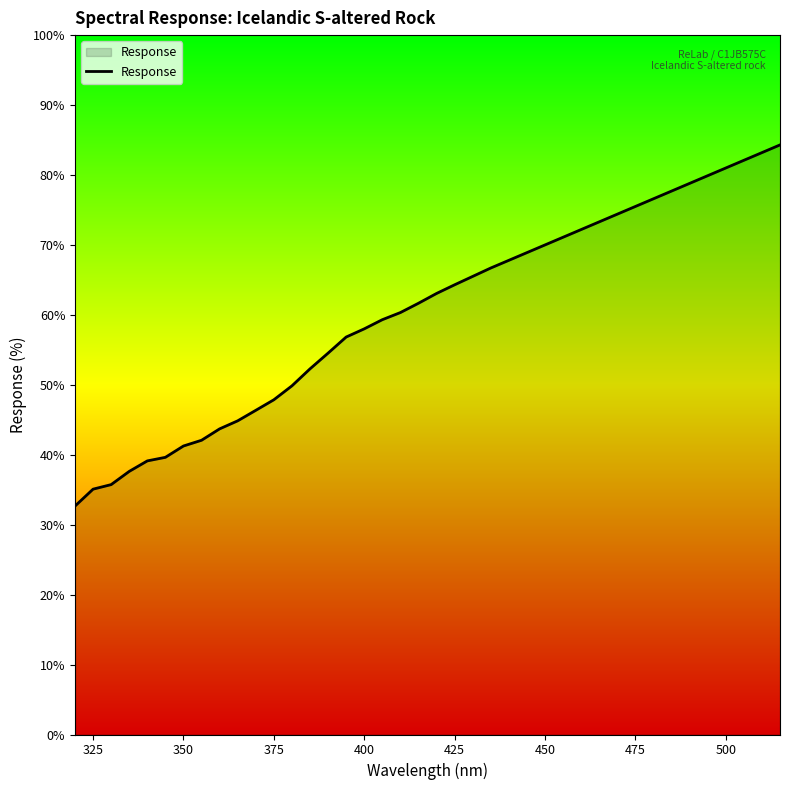

What is the difference between the maximum and minimum values?

51.6